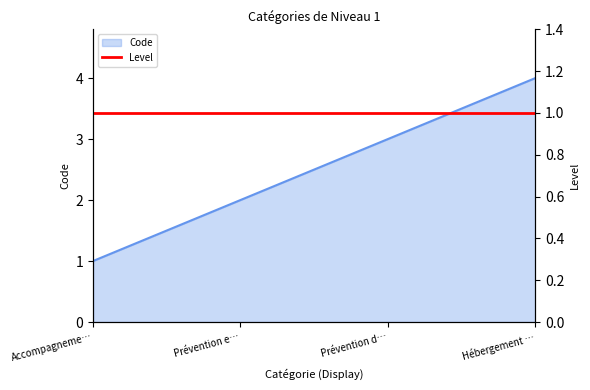

List the labels in order of Code value, largest first.

Hébergement …, Prévention d…, Prévention e…, Accompagneme…